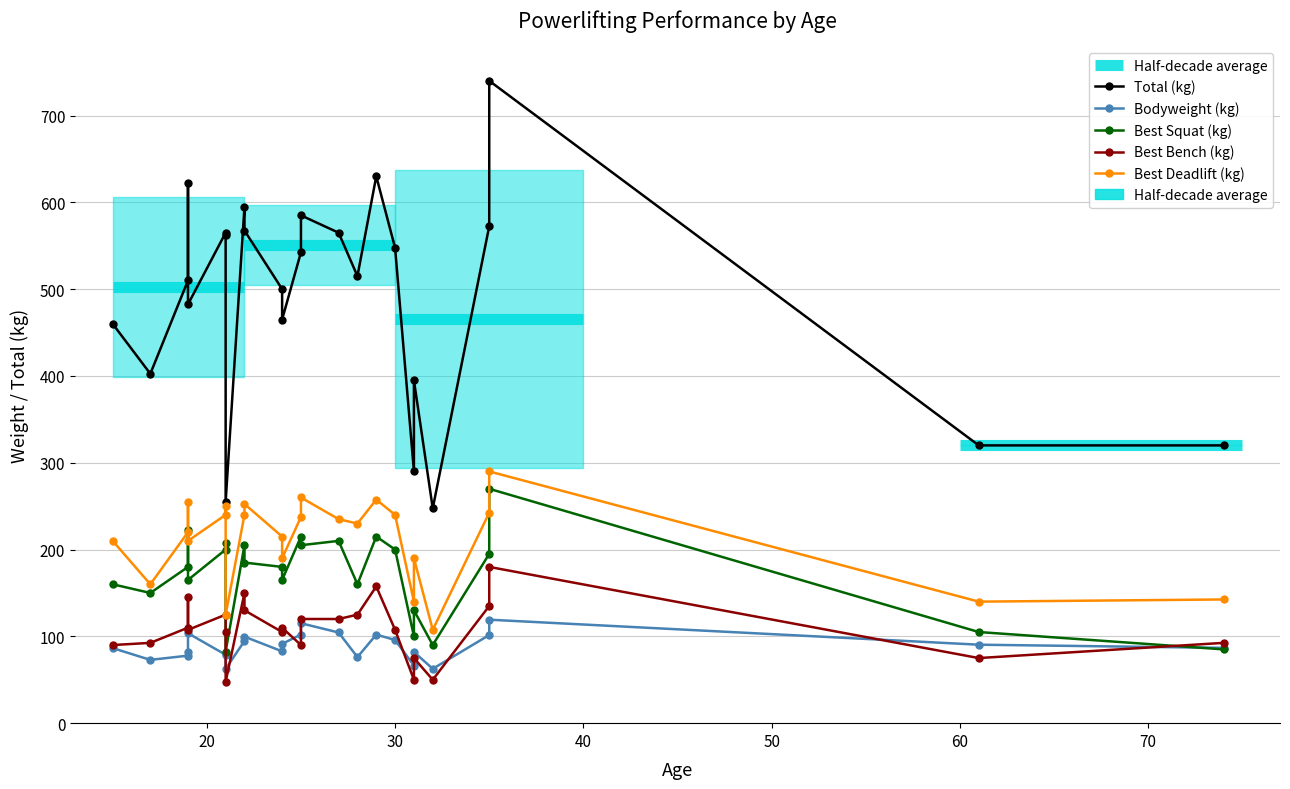

What is the smallest value displayed?

47.5